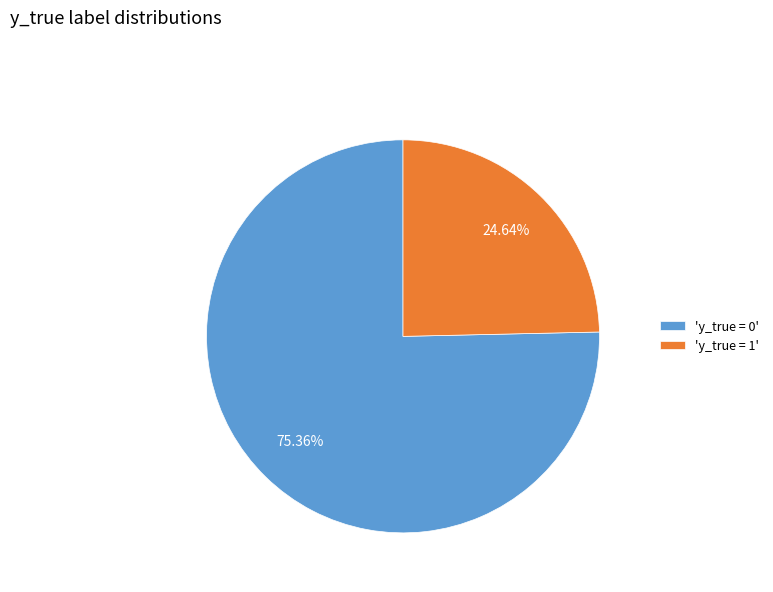

Which category accounts for the majority?

'y_true = 0'